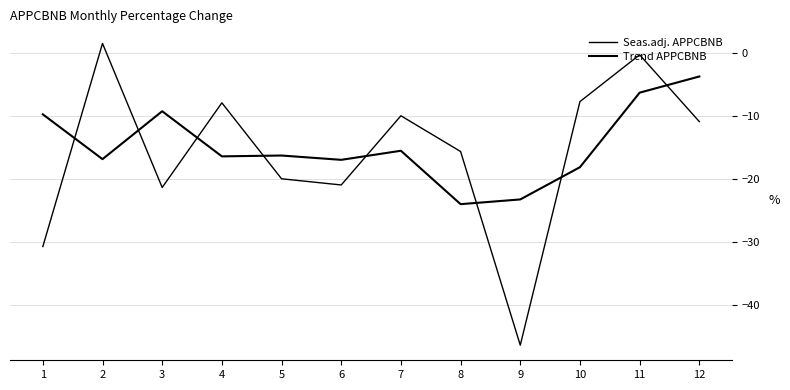

Is it true that Seas.adj. APPCBNB equals -0.3 at 11?

True